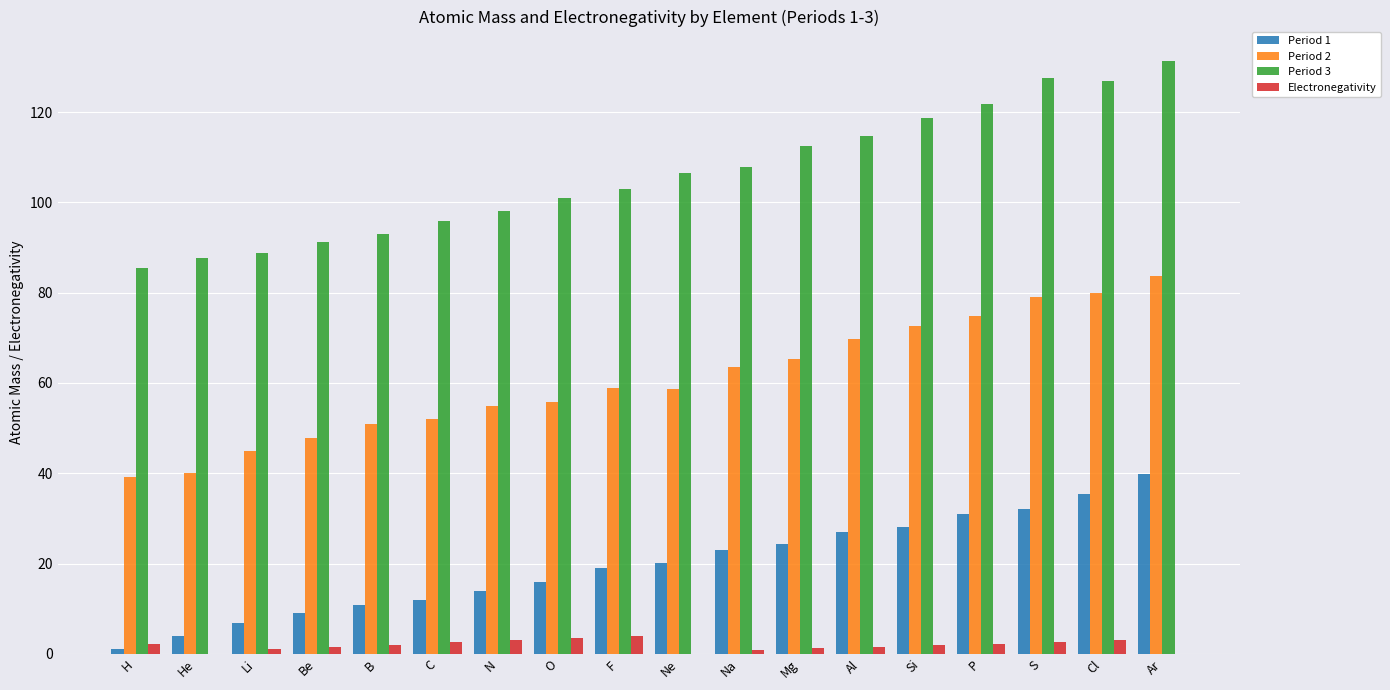

What is the total value across all series at Na?

195.3